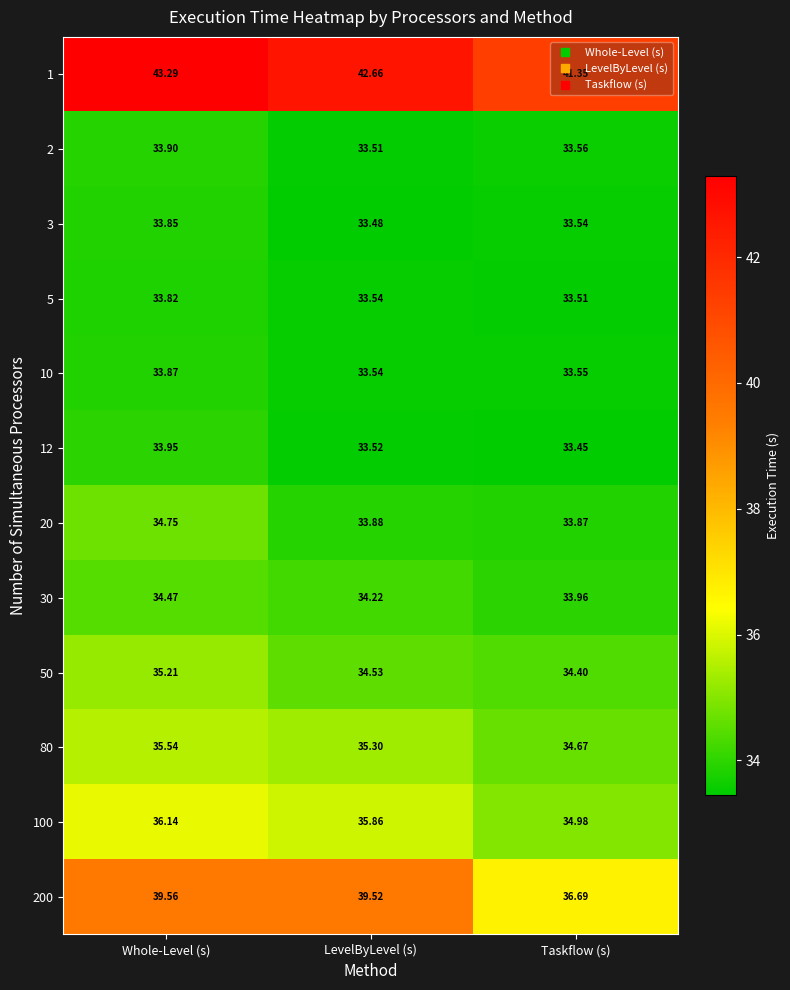

Where is 1 nearest to the value 42?

Taskflow (s)